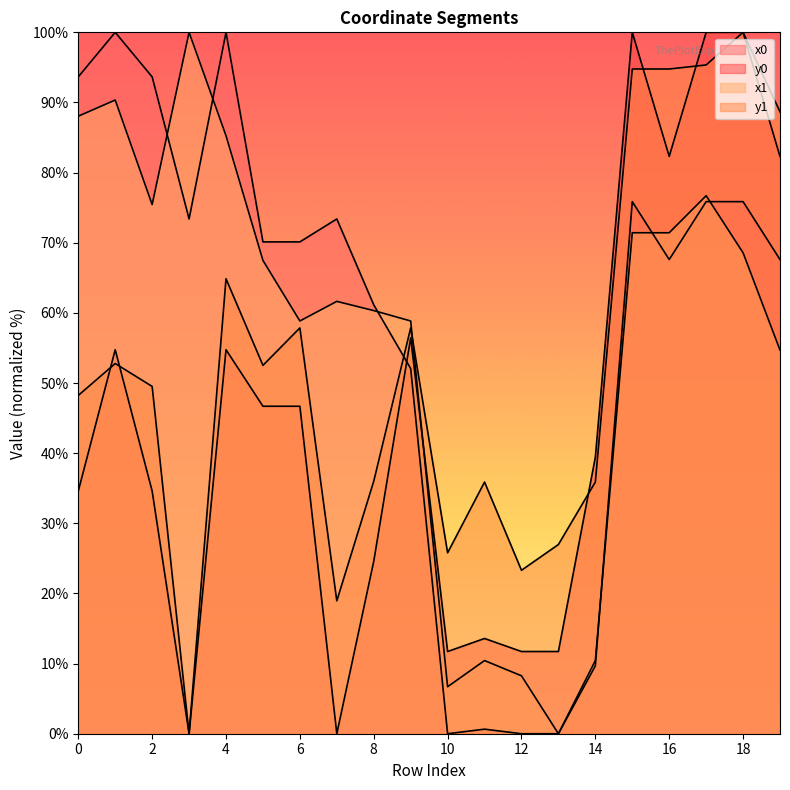

What is the sum of the x1 values at 2 and 8?

135.8